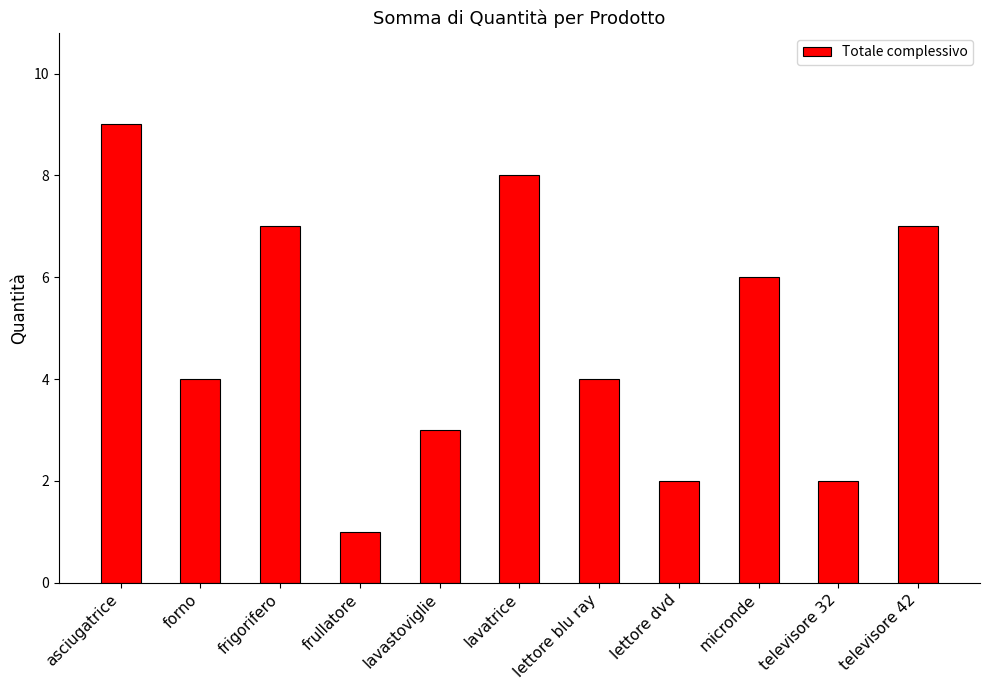

What value does the data have at forno?

4